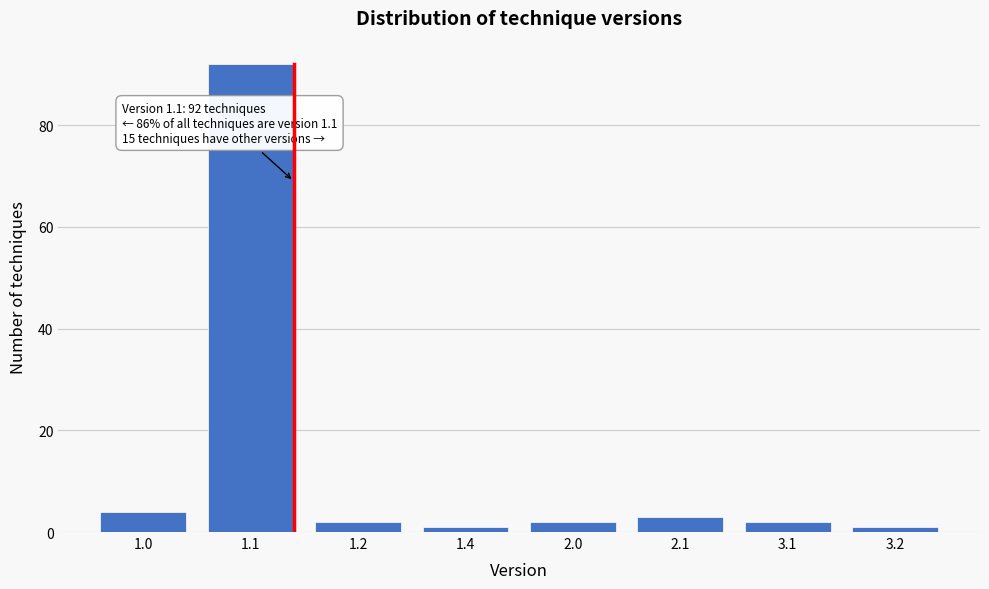

Reading left to right, extract all data points from this chart.

4	92	2	1	2	3	2	1